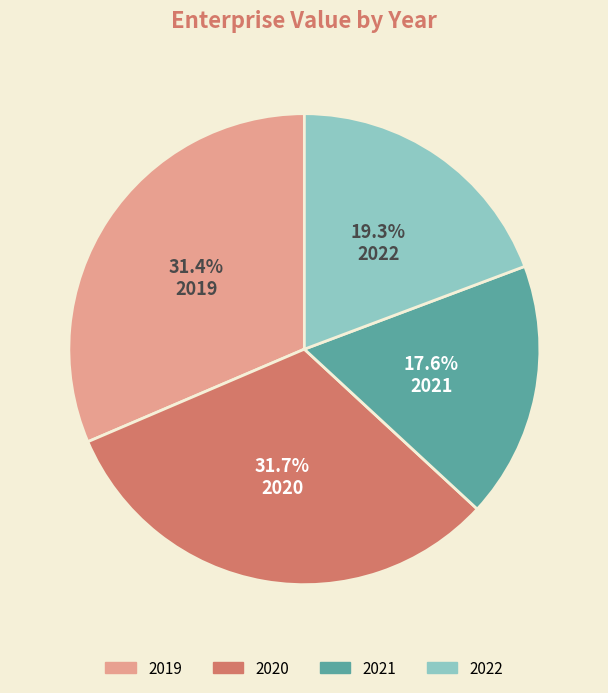

How many segments does this pie chart have?

4